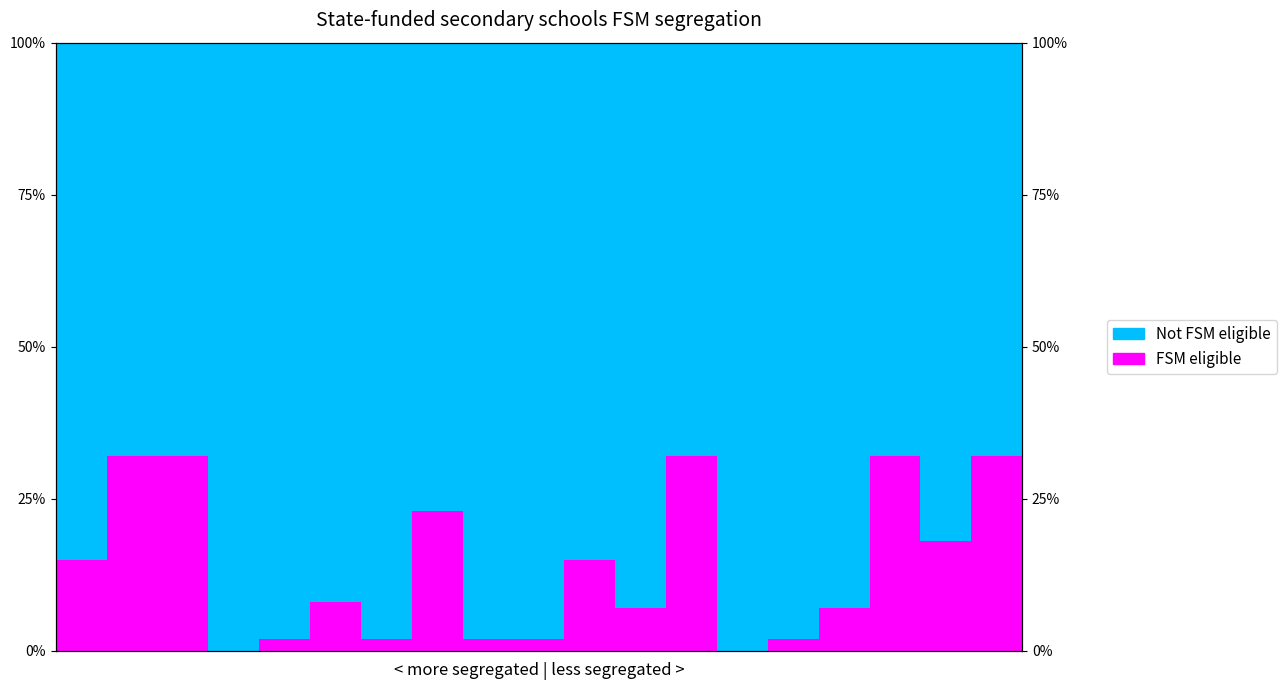

Which has a higher value, 18 or 14?

18